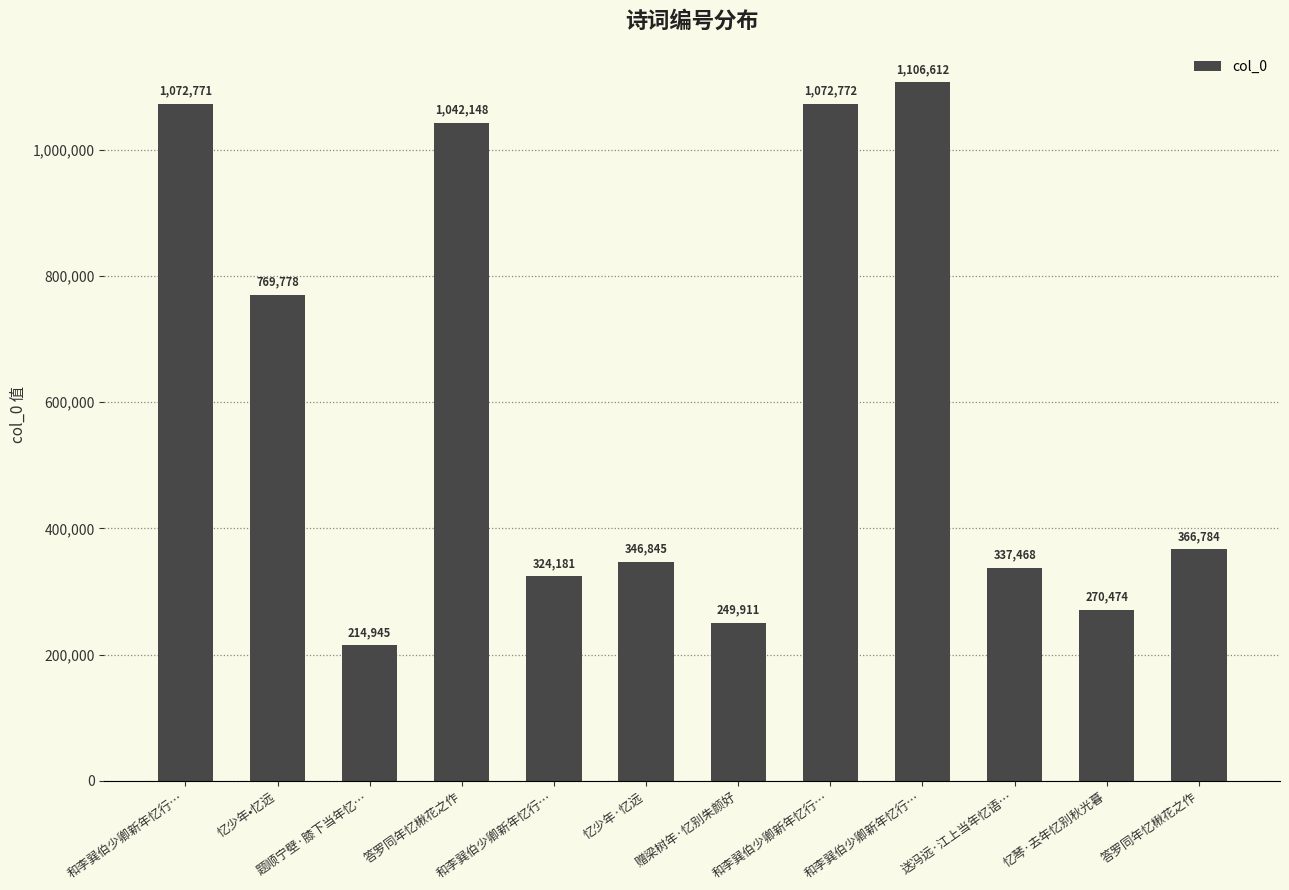

Is it true that the value at 和李巽伯少卿新年忆行… is 621433?

False